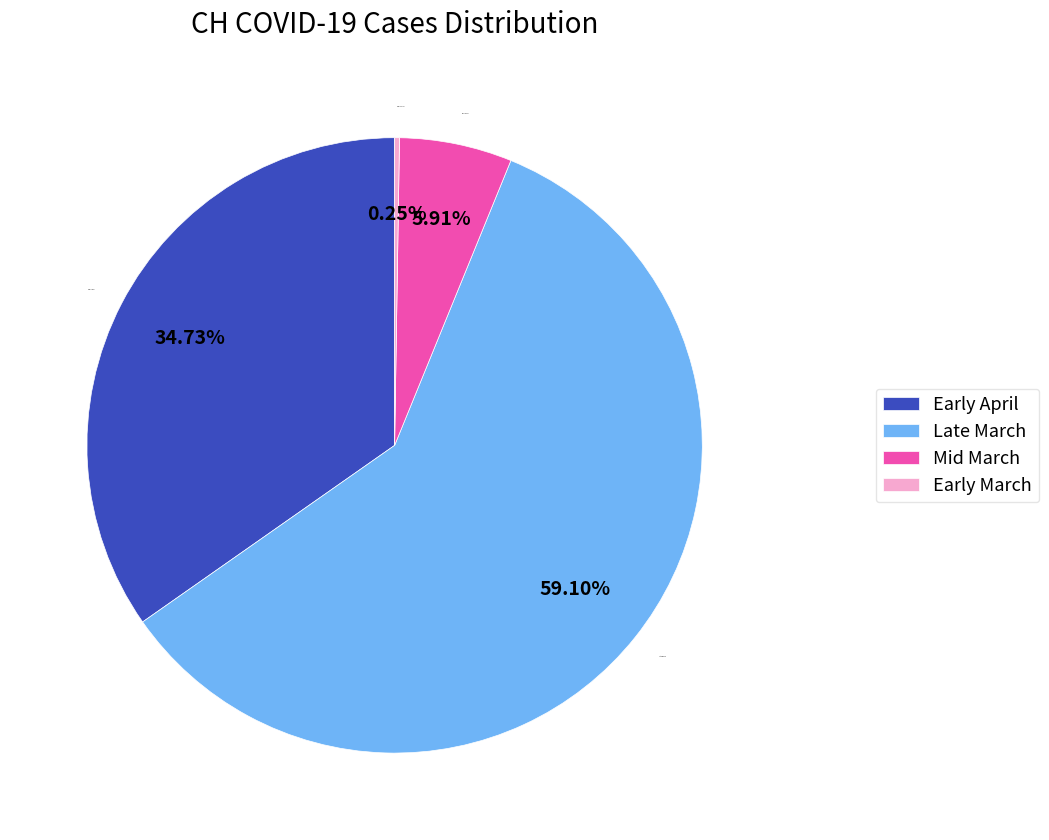

Which category has the biggest portion of the pie?

Late March